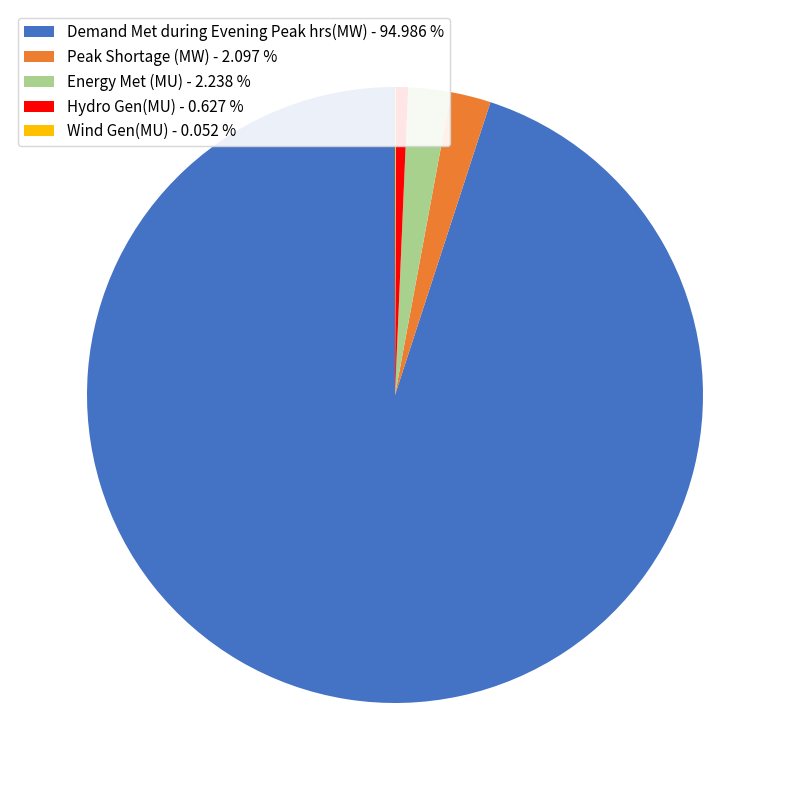

Combined, do Hydro Gen(MU) - 0.627 % and Peak Shortage (MW) - 2.097 % account for over 50%?

No